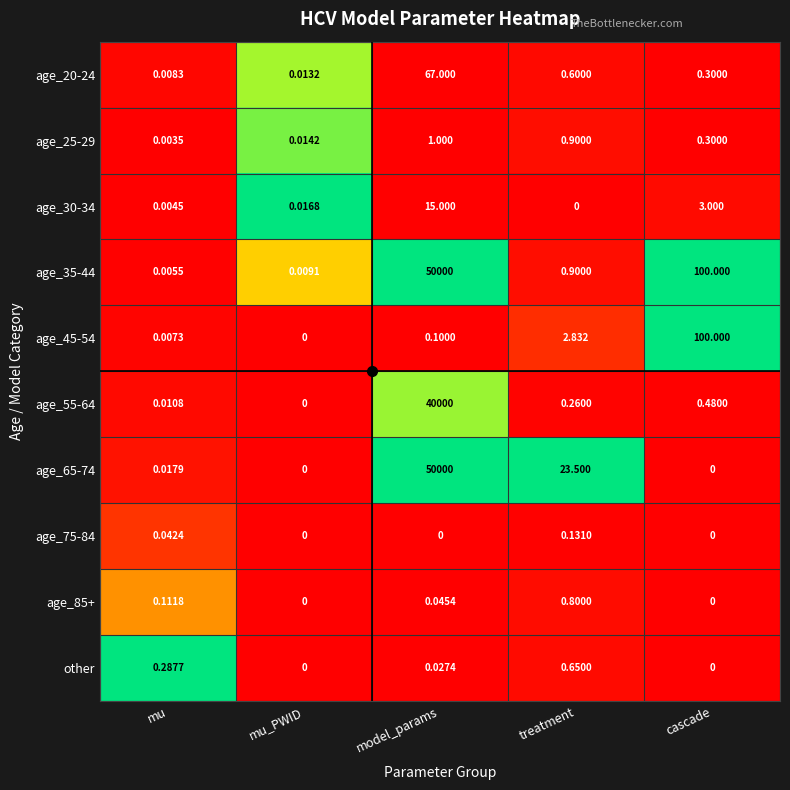

At which label does age_65-74 reach its peak?

model_params